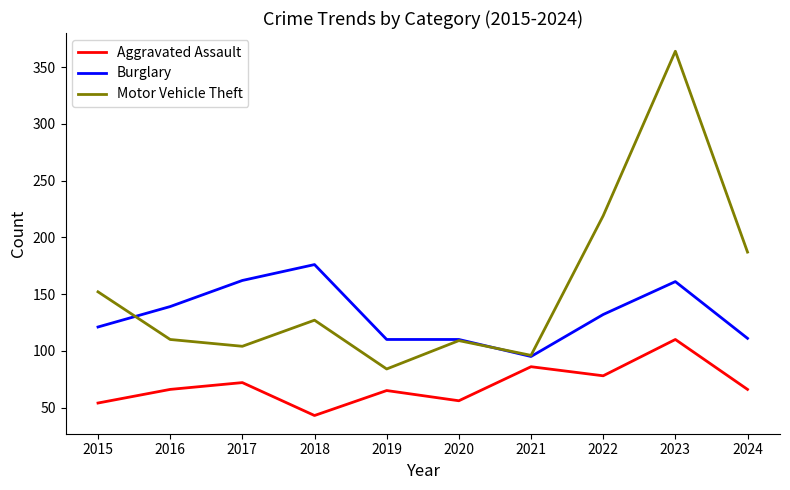

Rank the series by their average value, from lowest to highest.

Aggravated Assault, Burglary, Motor Vehicle Theft